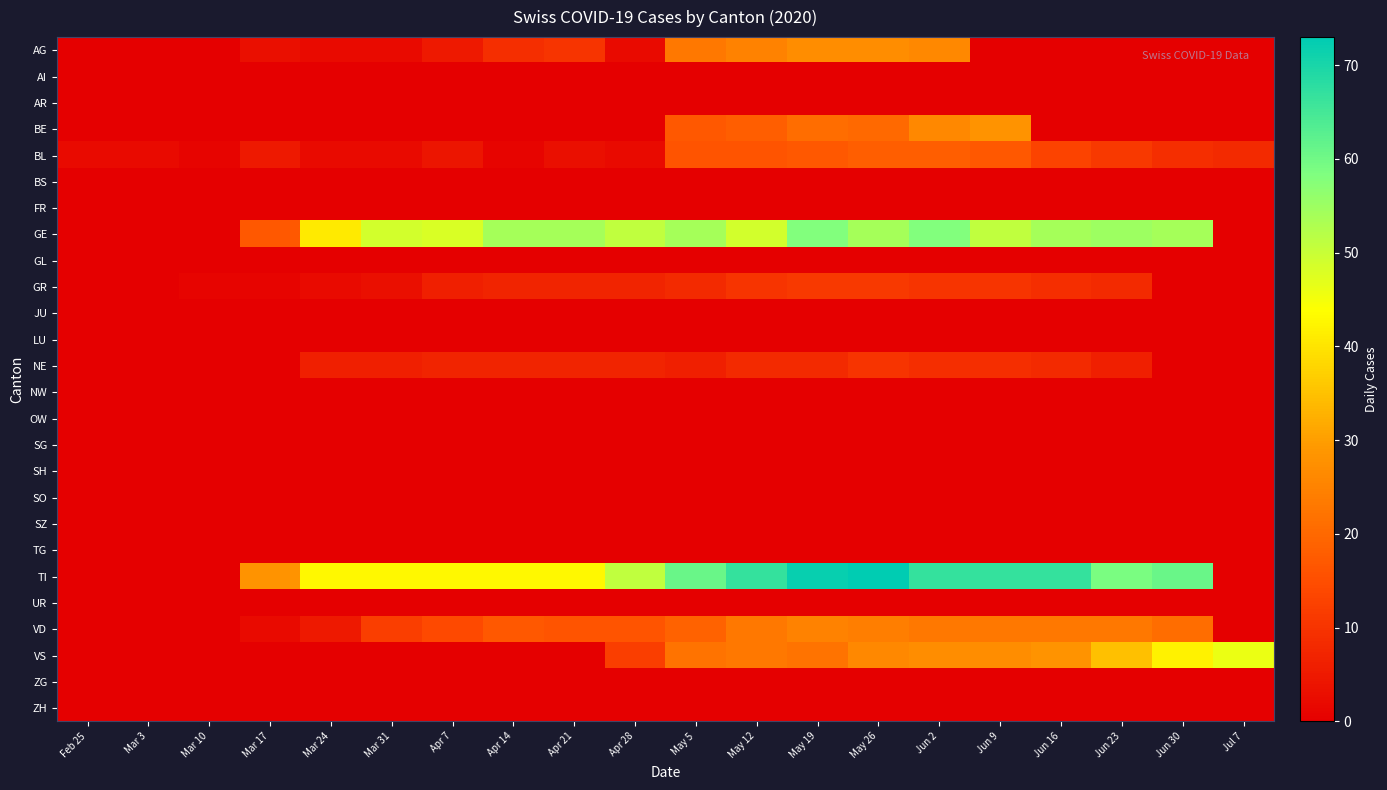

Reading right to left, list all the values displayed in this chart.

AG: Jul 7=0	Jun 30=0	Jun 23=0	Jun 16=0	Jun 9=0	Jun 2=26	May 26=27	May 19=27	May 12=25	May 5=23	Apr 28=2	Apr 21=10	Apr 14=9	Apr 7=5	Mar 31=2	Mar 24=2	Mar 17=3	Mar 10=0	Mar 3=0	Feb 25=0
AI: Jul 7=0	Jun 30=0	Jun 23=0	Jun 16=0	Jun 9=0	Jun 2=0	May 26=0	May 19=0	May 12=0	May 5=0	Apr 28=0	Apr 21=0	Apr 14=0	Apr 7=0	Mar 31=0	Mar 24=0	Mar 17=0	Mar 10=0	Mar 3=0	Feb 25=0
AR: Jul 7=0	Jun 30=0	Jun 23=0	Jun 16=0	Jun 9=0	Jun 2=0	May 26=0	May 19=0	May 12=0	May 5=0	Apr 28=0	Apr 21=0	Apr 14=0	Apr 7=0	Mar 31=0	Mar 24=0	Mar 17=0	Mar 10=0	Mar 3=0	Feb 25=0
BE: Jul 7=0	Jun 30=0	Jun 23=0	Jun 16=0	Jun 9=28	Jun 2=26	May 26=20	May 19=21	May 12=18	May 5=17	Apr 28=0	Apr 21=0	Apr 14=0	Apr 7=0	Mar 31=0	Mar 24=0	Mar 17=0	Mar 10=0	Mar 3=0	Feb 25=0
BL: Jul 7=8	Jun 30=9	Jun 23=11	Jun 16=13	Jun 9=17	Jun 2=18	May 26=18	May 19=17	May 12=16	May 5=16	Apr 28=2	Apr 21=3	Apr 14=1	Apr 7=4	Mar 31=2	Mar 24=2	Mar 17=5	Mar 10=1	Mar 3=2	Feb 25=2
BS: Jul 7=0	Jun 30=0	Jun 23=0	Jun 16=0	Jun 9=0	Jun 2=0	May 26=0	May 19=0	May 12=0	May 5=0	Apr 28=0	Apr 21=0	Apr 14=0	Apr 7=0	Mar 31=0	Mar 24=0	Mar 17=0	Mar 10=0	Mar 3=0	Feb 25=0
FR: Jul 7=0	Jun 30=0	Jun 23=0	Jun 16=0	Jun 9=0	Jun 2=0	May 26=0	May 19=0	May 12=0	May 5=0	Apr 28=0	Apr 21=0	Apr 14=0	Apr 7=0	Mar 31=0	Mar 24=0	Mar 17=0	Mar 10=0	Mar 3=0	Feb 25=0
GE: Jul 7=0	Jun 30=54	Jun 23=55	Jun 16=54	Jun 9=51	Jun 2=58	May 26=54	May 19=58	May 12=49	May 5=54	Apr 28=51	Apr 21=54	Apr 14=54	Apr 7=48	Mar 31=49	Mar 24=41	Mar 17=17	Mar 10=0	Mar 3=0	Feb 25=0
GL: Jul 7=0	Jun 30=0	Jun 23=0	Jun 16=0	Jun 9=0	Jun 2=0	May 26=0	May 19=0	May 12=0	May 5=0	Apr 28=0	Apr 21=0	Apr 14=0	Apr 7=0	Mar 31=0	Mar 24=0	Mar 17=0	Mar 10=0	Mar 3=0	Feb 25=0
GR: Jul 7=0	Jun 30=0	Jun 23=8	Jun 16=9	Jun 9=10	Jun 2=10	May 26=11	May 19=11	May 12=10	May 5=8	Apr 28=7	Apr 21=7	Apr 14=7	Apr 7=6	Mar 31=3	Mar 24=2	Mar 17=1	Mar 10=1	Mar 3=0	Feb 25=0
JU: Jul 7=0	Jun 30=0	Jun 23=0	Jun 16=0	Jun 9=0	Jun 2=0	May 26=0	May 19=0	May 12=0	May 5=0	Apr 28=0	Apr 21=0	Apr 14=0	Apr 7=0	Mar 31=0	Mar 24=0	Mar 17=0	Mar 10=0	Mar 3=0	Feb 25=0
LU: Jul 7=0	Jun 30=0	Jun 23=0	Jun 16=0	Jun 9=0	Jun 2=0	May 26=0	May 19=0	May 12=0	May 5=0	Apr 28=0	Apr 21=0	Apr 14=0	Apr 7=0	Mar 31=0	Mar 24=0	Mar 17=0	Mar 10=0	Mar 3=0	Feb 25=0
NE: Jul 7=0	Jun 30=0	Jun 23=6	Jun 16=8	Jun 9=9	Jun 2=9	May 26=10	May 19=8	May 12=8	May 5=6	Apr 28=7	Apr 21=7	Apr 14=7	Apr 7=7	Mar 31=6	Mar 24=6	Mar 17=0	Mar 10=0	Mar 3=0	Feb 25=0
NW: Jul 7=0	Jun 30=0	Jun 23=0	Jun 16=0	Jun 9=0	Jun 2=0	May 26=0	May 19=0	May 12=0	May 5=0	Apr 28=0	Apr 21=0	Apr 14=0	Apr 7=0	Mar 31=0	Mar 24=0	Mar 17=0	Mar 10=0	Mar 3=0	Feb 25=0
OW: Jul 7=0	Jun 30=0	Jun 23=0	Jun 16=0	Jun 9=0	Jun 2=0	May 26=0	May 19=0	May 12=0	May 5=0	Apr 28=0	Apr 21=0	Apr 14=0	Apr 7=0	Mar 31=0	Mar 24=0	Mar 17=0	Mar 10=0	Mar 3=0	Feb 25=0
SG: Jul 7=0	Jun 30=0	Jun 23=0	Jun 16=0	Jun 9=0	Jun 2=0	May 26=0	May 19=0	May 12=0	May 5=0	Apr 28=0	Apr 21=0	Apr 14=0	Apr 7=0	Mar 31=0	Mar 24=0	Mar 17=0	Mar 10=0	Mar 3=0	Feb 25=0
SH: Jul 7=0	Jun 30=0	Jun 23=0	Jun 16=0	Jun 9=0	Jun 2=0	May 26=0	May 19=0	May 12=0	May 5=0	Apr 28=0	Apr 21=0	Apr 14=0	Apr 7=0	Mar 31=0	Mar 24=0	Mar 17=0	Mar 10=0	Mar 3=0	Feb 25=0
SO: Jul 7=0	Jun 30=0	Jun 23=0	Jun 16=0	Jun 9=0	Jun 2=0	May 26=0	May 19=0	May 12=0	May 5=0	Apr 28=0	Apr 21=0	Apr 14=0	Apr 7=0	Mar 31=0	Mar 24=0	Mar 17=0	Mar 10=0	Mar 3=0	Feb 25=0
SZ: Jul 7=0	Jun 30=0	Jun 23=0	Jun 16=0	Jun 9=0	Jun 2=0	May 26=0	May 19=0	May 12=0	May 5=0	Apr 28=0	Apr 21=0	Apr 14=0	Apr 7=0	Mar 31=0	Mar 24=0	Mar 17=0	Mar 10=0	Mar 3=0	Feb 25=0
TG: Jul 7=0	Jun 30=0	Jun 23=0	Jun 16=0	Jun 9=0	Jun 2=0	May 26=0	May 19=0	May 12=0	May 5=0	Apr 28=0	Apr 21=0	Apr 14=0	Apr 7=0	Mar 31=0	Mar 24=0	Mar 17=0	Mar 10=0	Mar 3=0	Feb 25=0
TI: Jul 7=0	Jun 30=61	Jun 23=59	Jun 16=67	Jun 9=67	Jun 2=67	May 26=73	May 19=72	May 12=67	May 5=61	Apr 28=51	Apr 21=43	Apr 14=43	Apr 7=43	Mar 31=43	Mar 24=43	Mar 17=28	Mar 10=0	Mar 3=0	Feb 25=0
UR: Jul 7=0	Jun 30=0	Jun 23=0	Jun 16=0	Jun 9=0	Jun 2=0	May 26=0	May 19=0	May 12=0	May 5=0	Apr 28=0	Apr 21=0	Apr 14=0	Apr 7=0	Mar 31=0	Mar 24=0	Mar 17=0	Mar 10=0	Mar 3=0	Feb 25=0
VD: Jul 7=0	Jun 30=21	Jun 23=23	Jun 16=23	Jun 9=23	Jun 2=23	May 26=24	May 19=25	May 12=23	May 5=19	Apr 28=16	Apr 21=16	Apr 14=17	Apr 7=14	Mar 31=12	Mar 24=5	Mar 17=2	Mar 10=0	Mar 3=0	Feb 25=0
VS: Jul 7=46	Jun 30=42	Jun 23=35	Jun 16=28	Jun 9=27	Jun 2=27	May 26=26	May 19=22	May 12=23	May 5=22	Apr 28=12	Apr 21=0	Apr 14=0	Apr 7=0	Mar 31=0	Mar 24=0	Mar 17=0	Mar 10=0	Mar 3=0	Feb 25=0
ZG: Jul 7=0	Jun 30=0	Jun 23=0	Jun 16=0	Jun 9=0	Jun 2=0	May 26=0	May 19=0	May 12=0	May 5=0	Apr 28=0	Apr 21=0	Apr 14=0	Apr 7=0	Mar 31=0	Mar 24=0	Mar 17=0	Mar 10=0	Mar 3=0	Feb 25=0
ZH: Jul 7=0	Jun 30=0	Jun 23=0	Jun 16=0	Jun 9=0	Jun 2=0	May 26=0	May 19=0	May 12=0	May 5=0	Apr 28=0	Apr 21=0	Apr 14=0	Apr 7=0	Mar 31=0	Mar 24=0	Mar 17=0	Mar 10=0	Mar 3=0	Feb 25=0